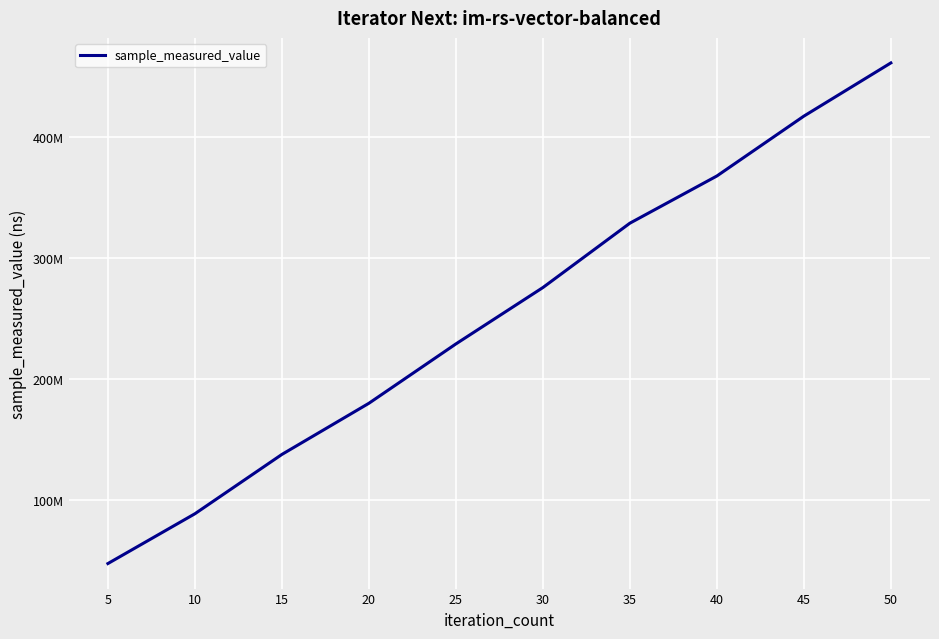

Where does the data first go above 275345125?

35